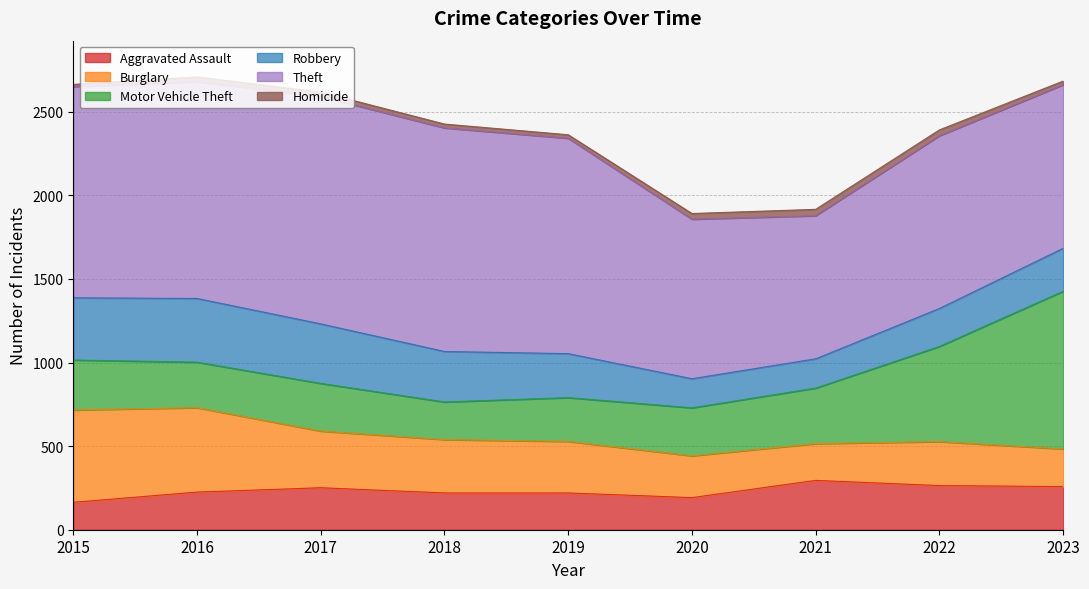

Reading left to right, what are all the values shown in this chart?

Aggravated Assault: 2015=164	2016=225	2017=251	2018=220	2019=220	2020=192	2021=295	2022=264	2023=258
Burglary: 2015=552	2016=505	2017=339	2018=319	2019=308	2020=250	2021=220	2022=263	2023=225
Motor Vehicle Theft: 2015=299	2016=272	2017=285	2018=225	2019=262	2020=287	2021=332	2022=569	2023=943
Robbery: 2015=372	2016=381	2017=356	2018=302	2019=263	2020=174	2021=175	2022=227	2023=257
Theft: 2015=1263	2016=1297	2017=1359	2018=1337	2019=1288	2020=954	2021=856	2022=1033	2023=978
Homicide: 2015=13	2016=28	2017=27	2018=23	2019=21	2020=34	2021=38	2022=35	2023=22